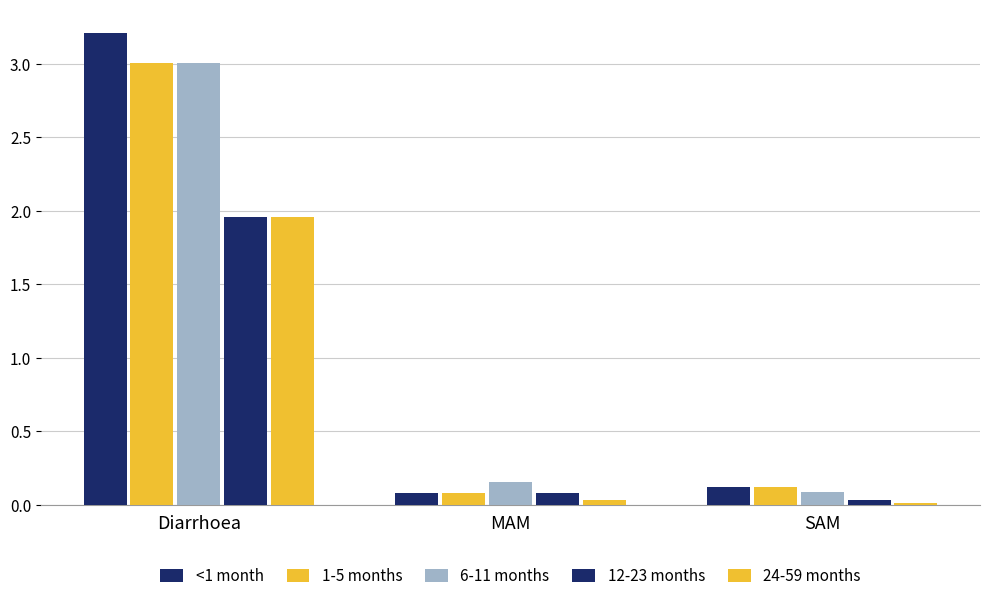

Which series changed the most between MAM and SAM?

6-11 months